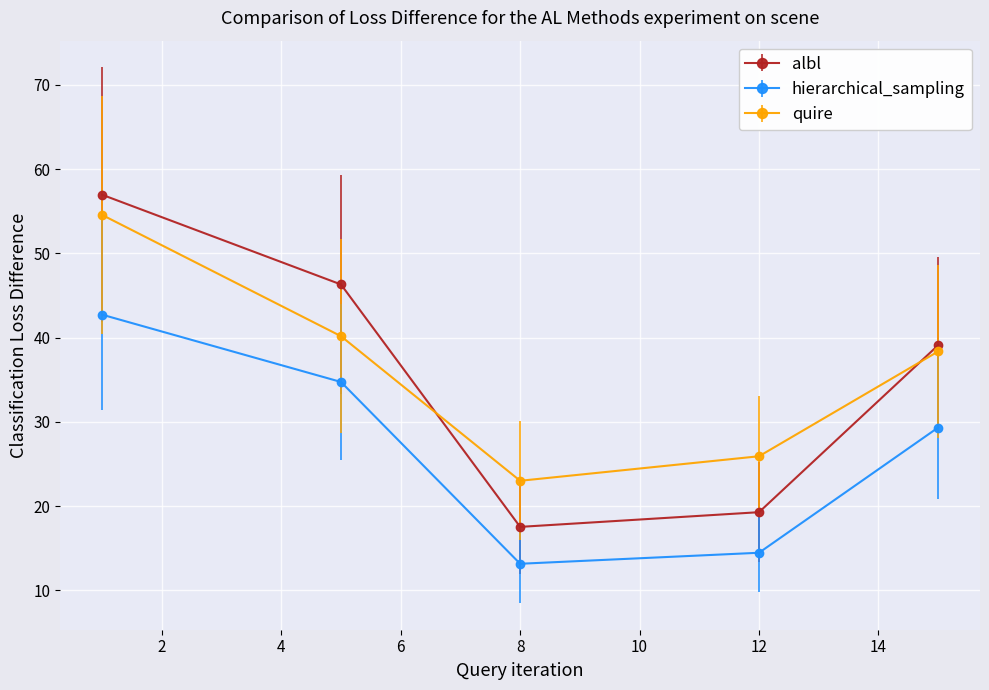

Does the chart have visible grid lines?

Yes